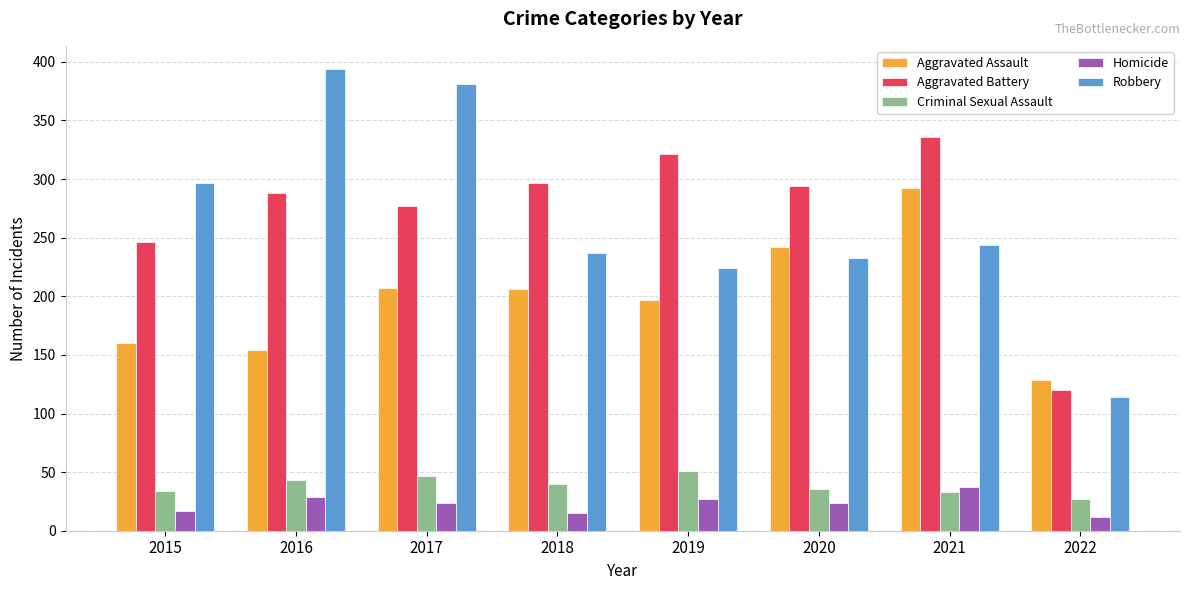

At which label does Robbery first exceed 244?

2015